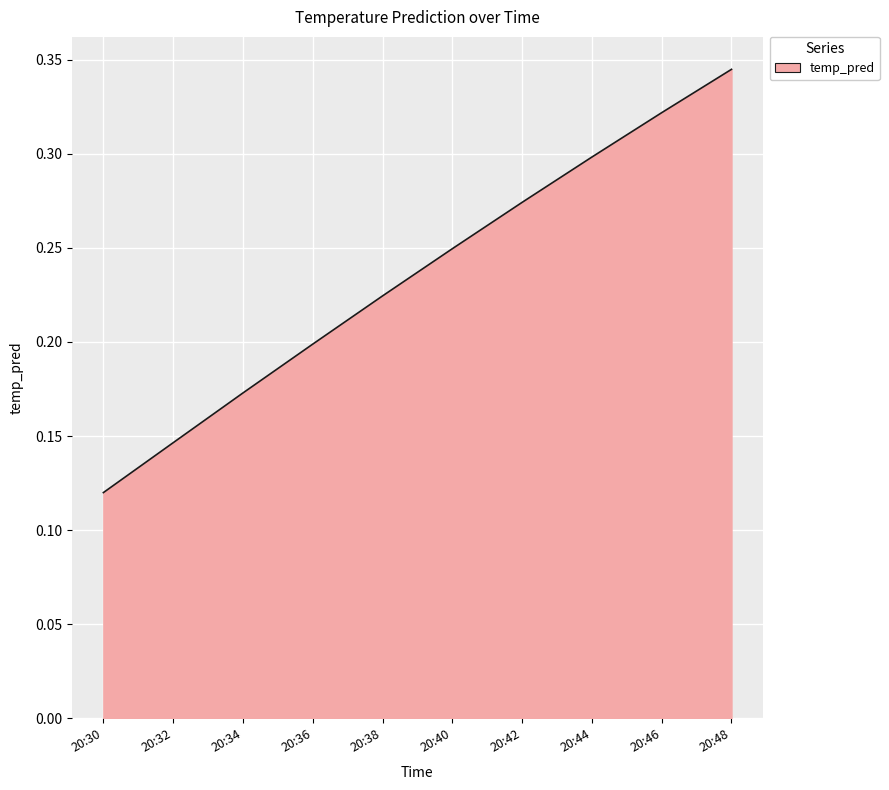

Which label corresponds to the smallest value in the chart?

20:30